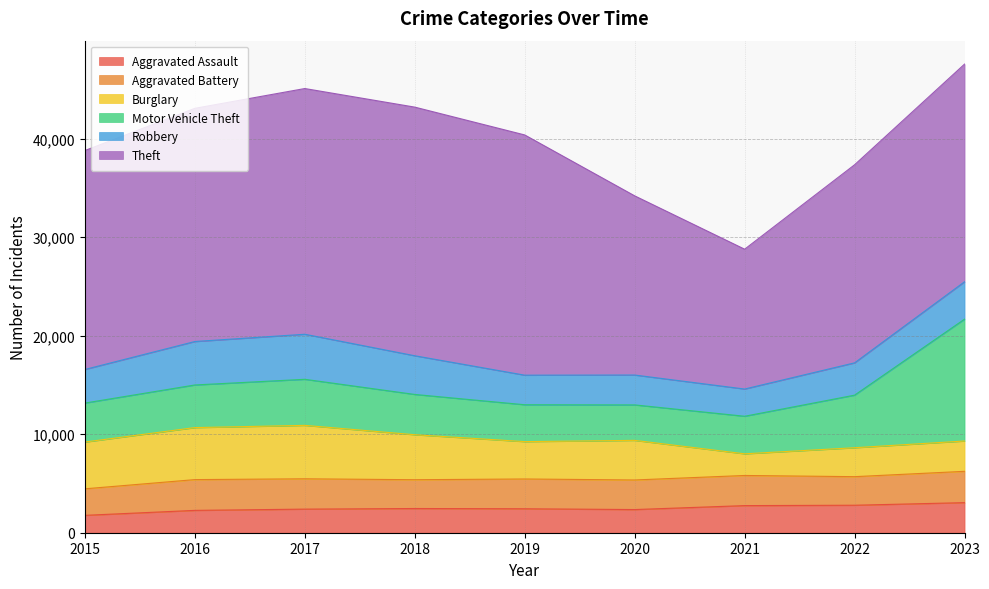

At which label does Robbery first exceed 3410?

2016